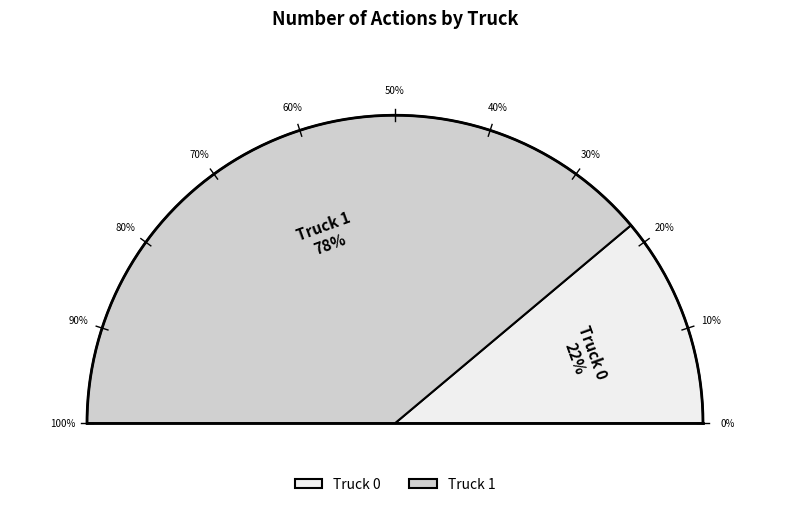

Approximately how many times larger is the value at Truck 1 compared to Truck 0?

3.5